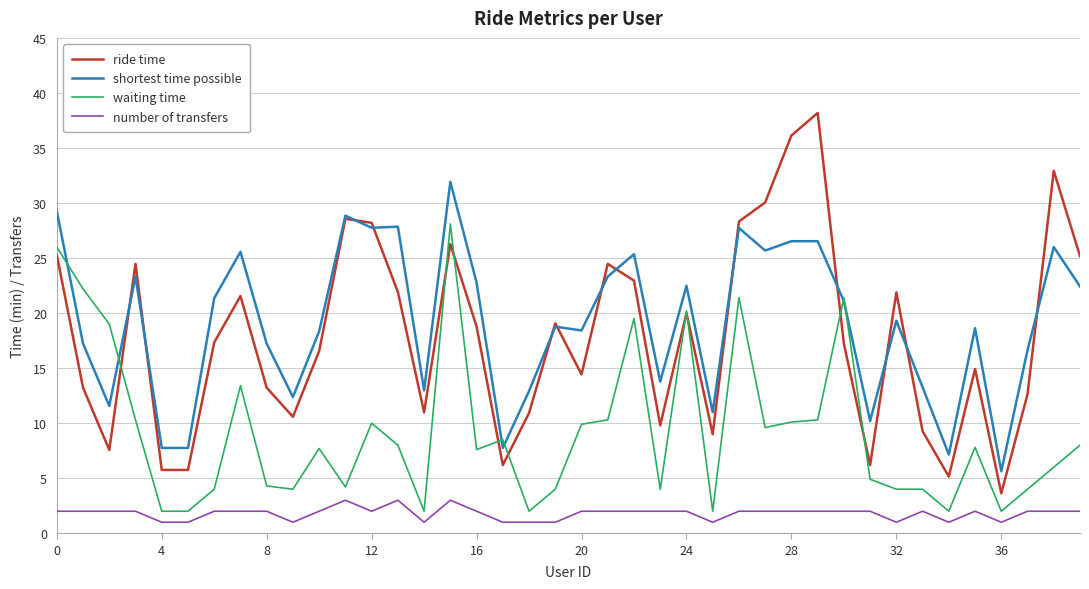

Rank the series by their maximum value, from lowest to highest.

number of transfers, waiting time, shortest time possible, ride time